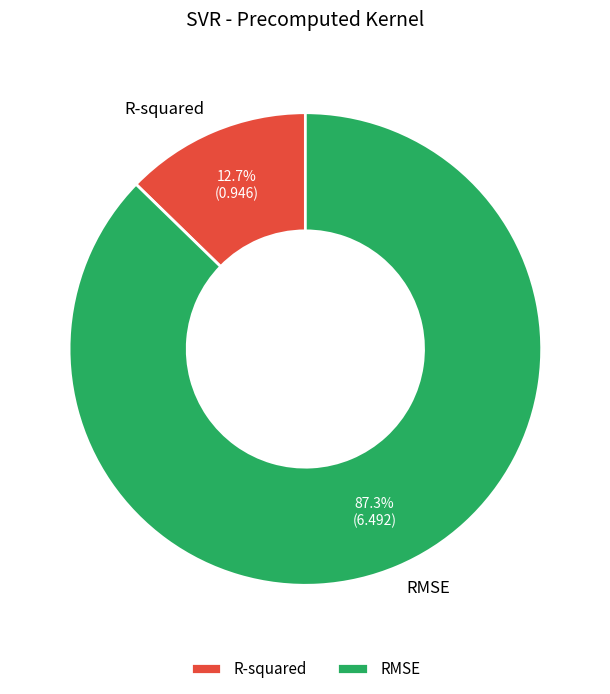

To the nearest percent, what is the difference between the largest and smallest slice percentages?

75%